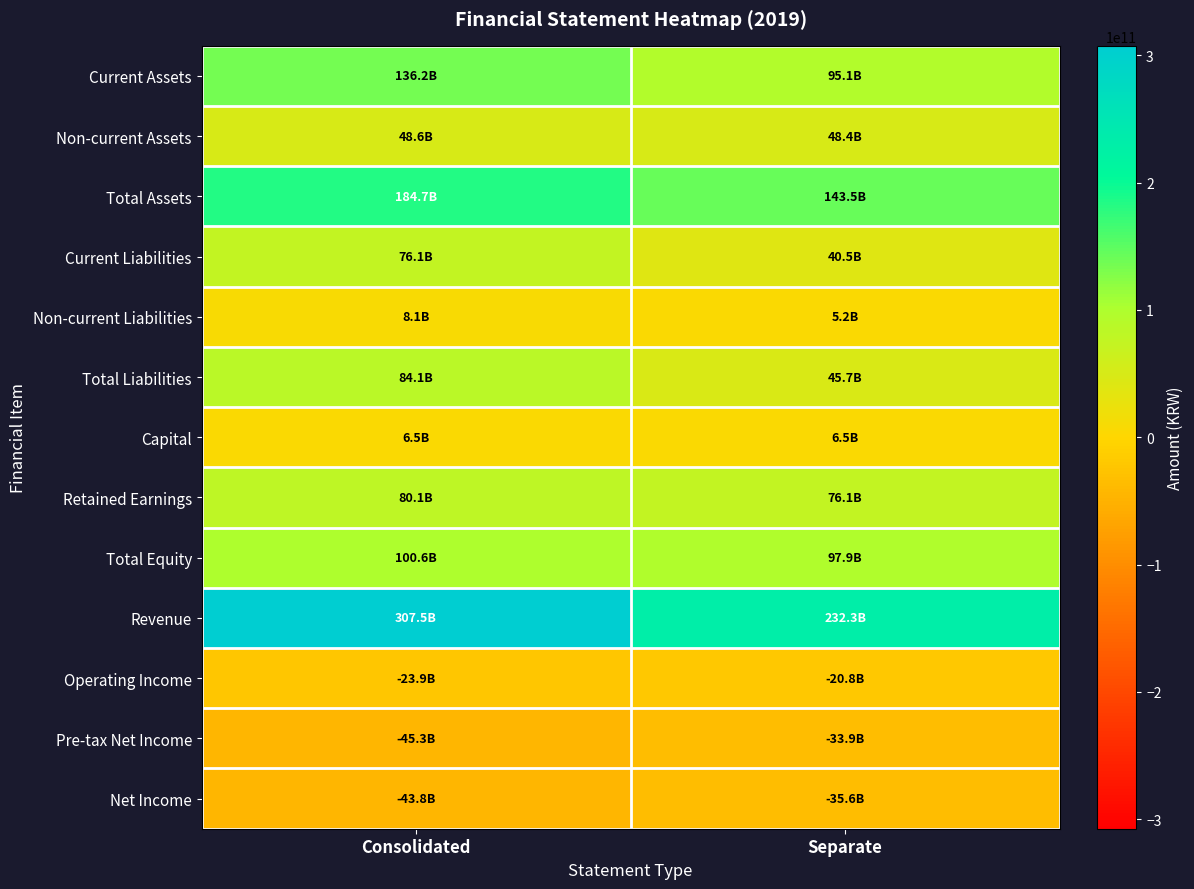

Rank the series by their maximum value, from highest to lowest.

Revenue, Total Assets, Current Assets, Total Equity, Total Liabilities, Retained Earnings, Current Liabilities, Non-current Assets, Non-current Liabilities, Capital, Operating Income, Pre-tax Net Income, Net Income